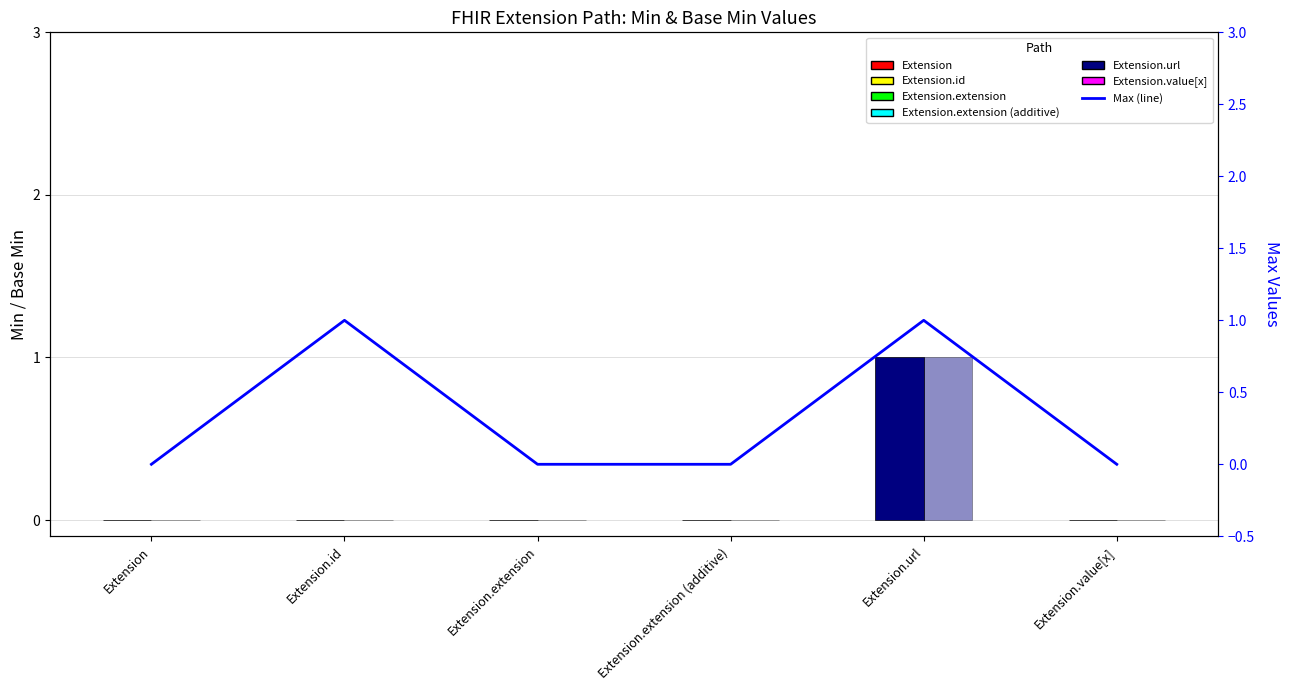

Between Extension and Extension.extension (additive), which is larger?

Extension